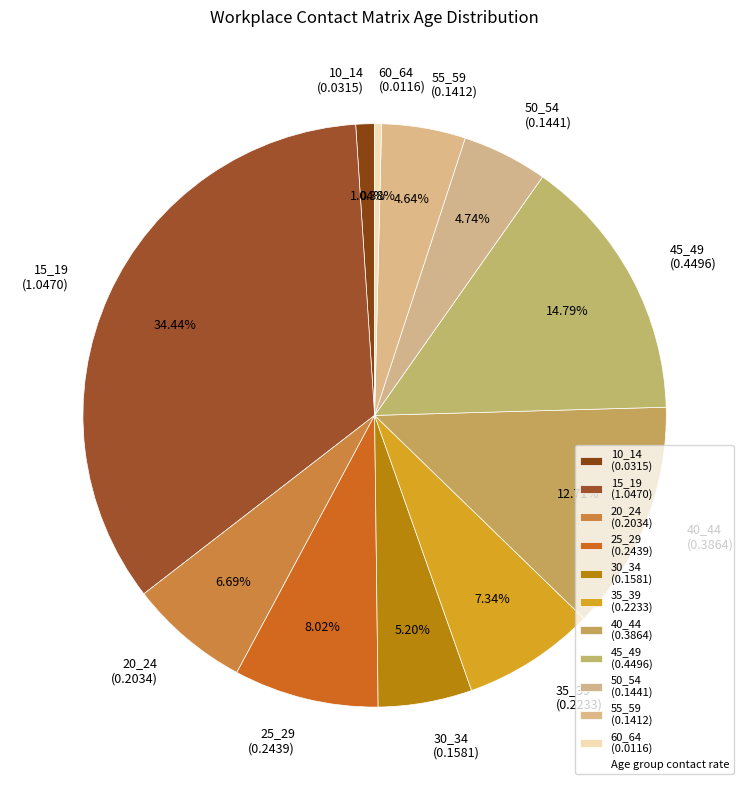

Is there any slice that represents more than half of the pie?

No